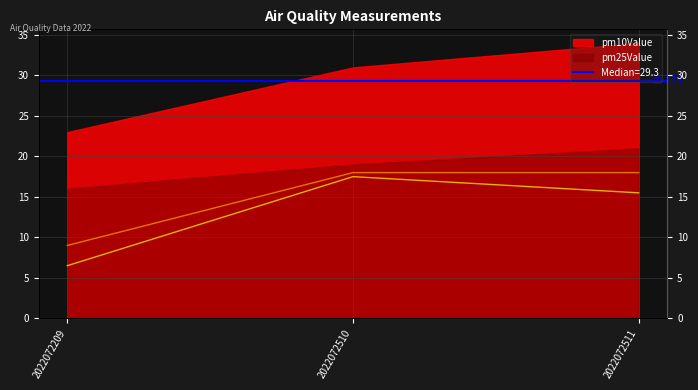

How many values in the no2Value(scaled) series are below 15?

1